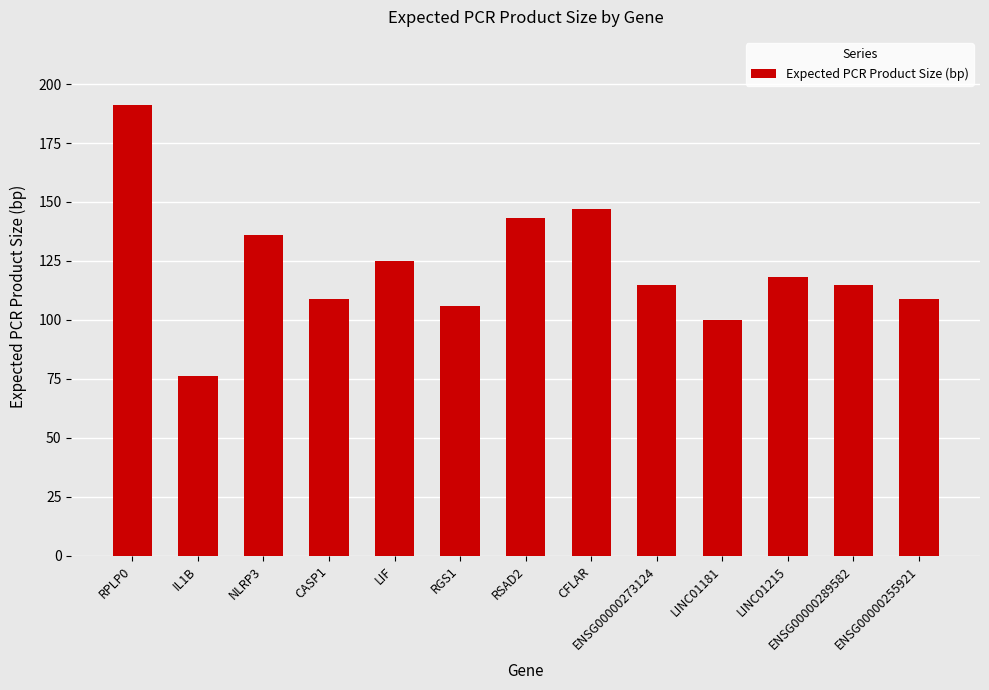

What is the sum of the values at LINC01215 and LINC01181?

218